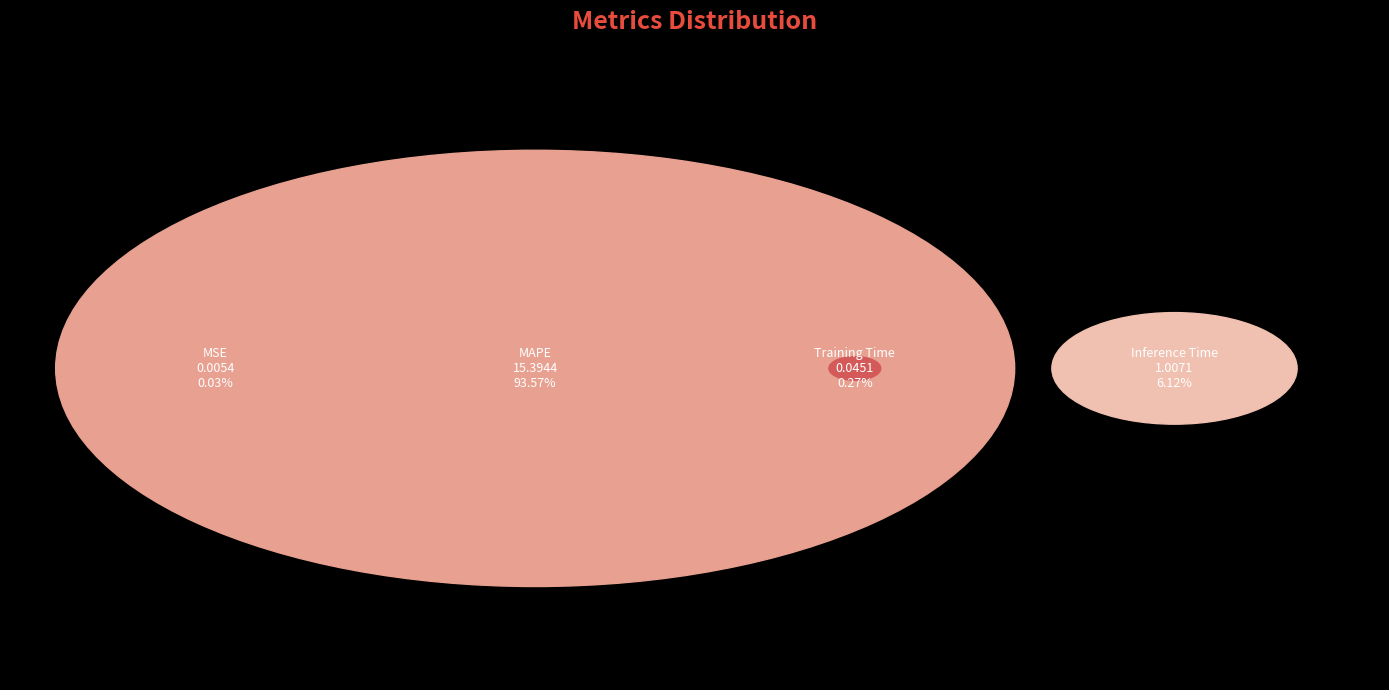

Which category accounts for the majority?

MAPE